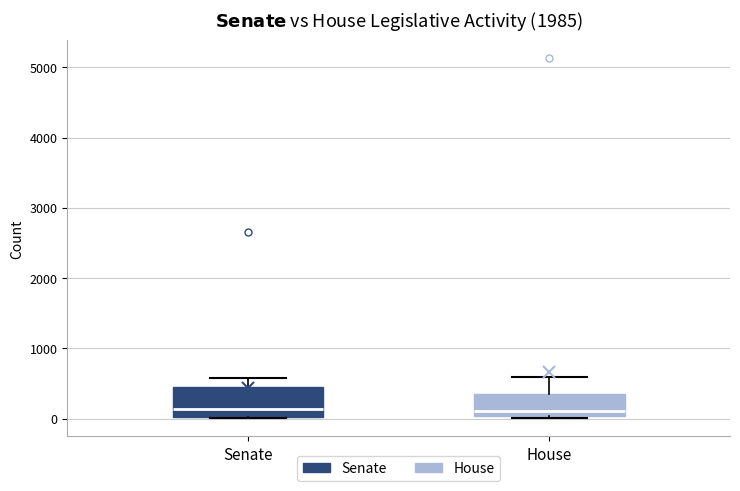

Reading left to right, read every box against the y-axis: the position of its median line, the range the box covers, and the ends of its whiskers. The values are not printed on the chart, so give them approximately, as read against the axis.

Senate: median 100, box 0 to 500, whiskers 0 to 600
House: median 100, box 0 to 400, whiskers 0 (just below the box's lower edge) to 600